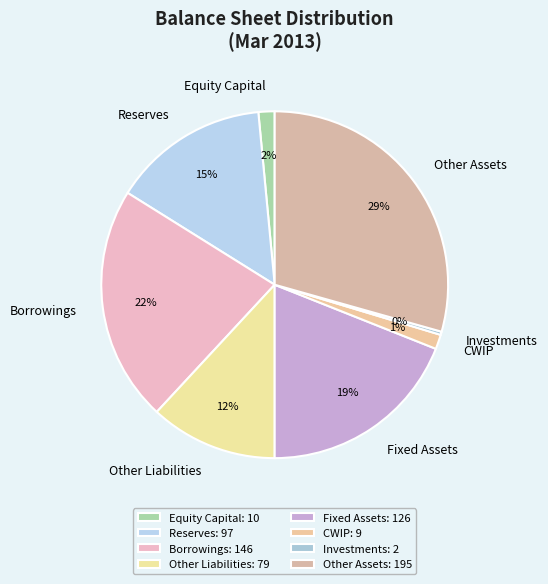

To the nearest percent, what is the difference between the largest and smallest slice percentages?

29%